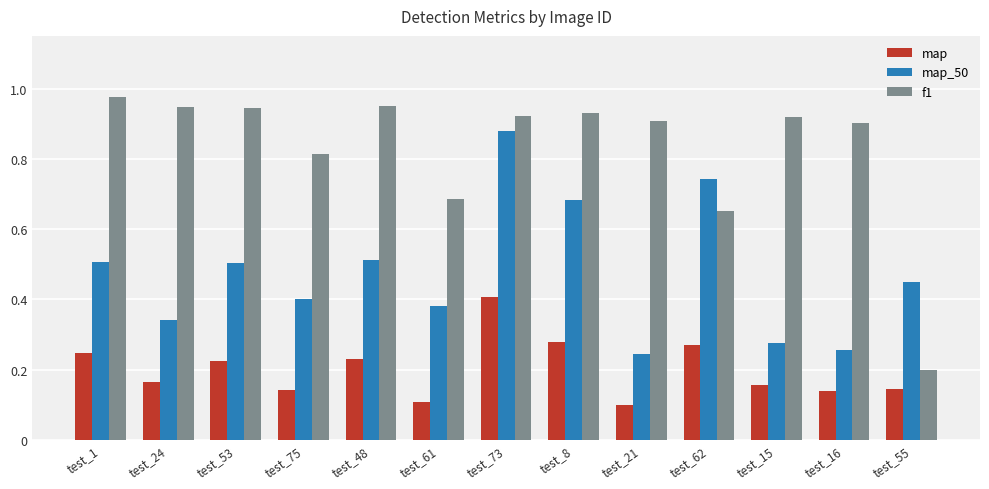

Which series has the largest total across all categories?

f1